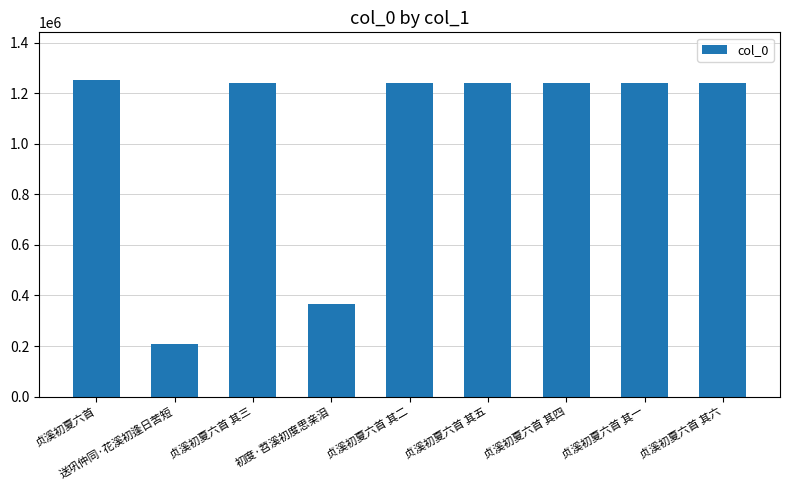

What is the value of the 9th bar from the left?

1239531